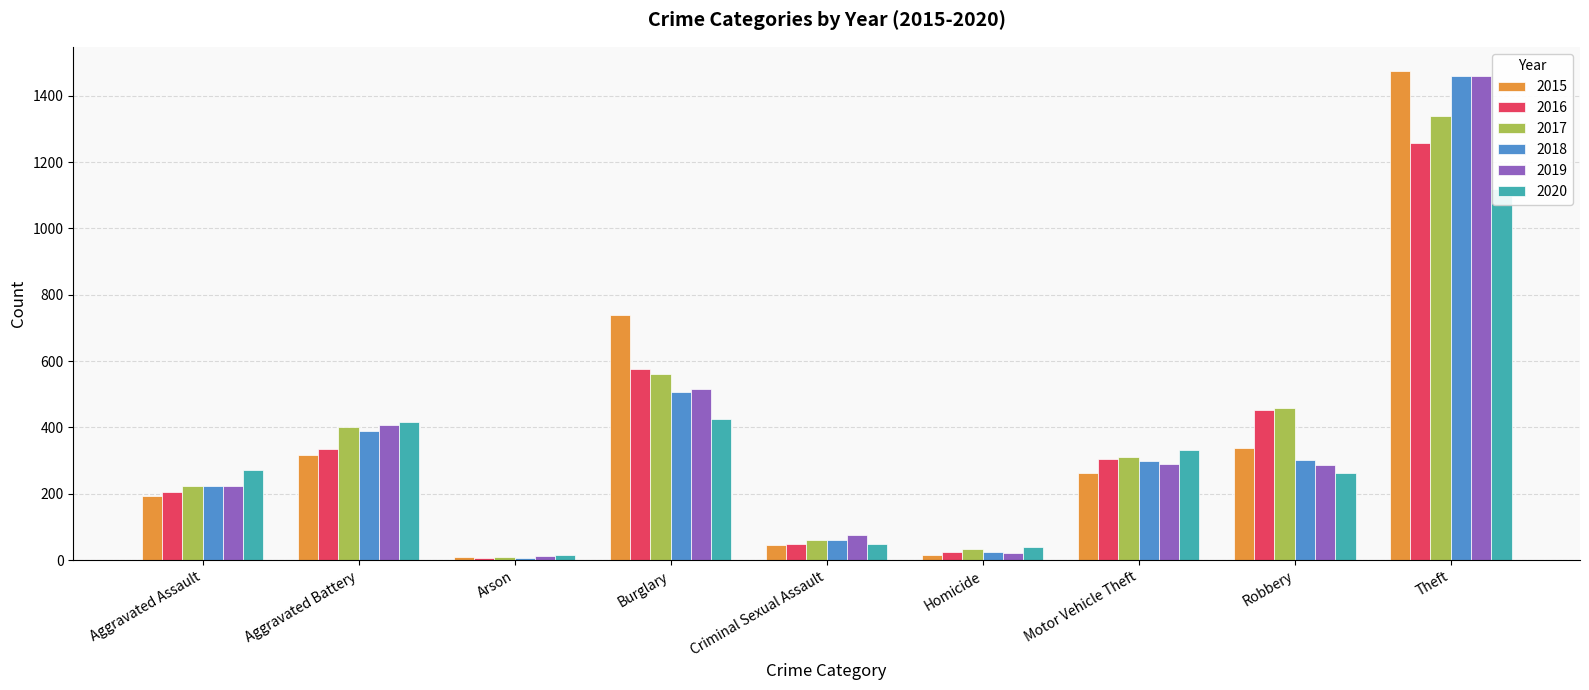

What is the approximate value of 2015 at Criminal Sexual Assault, to the nearest 50?

50